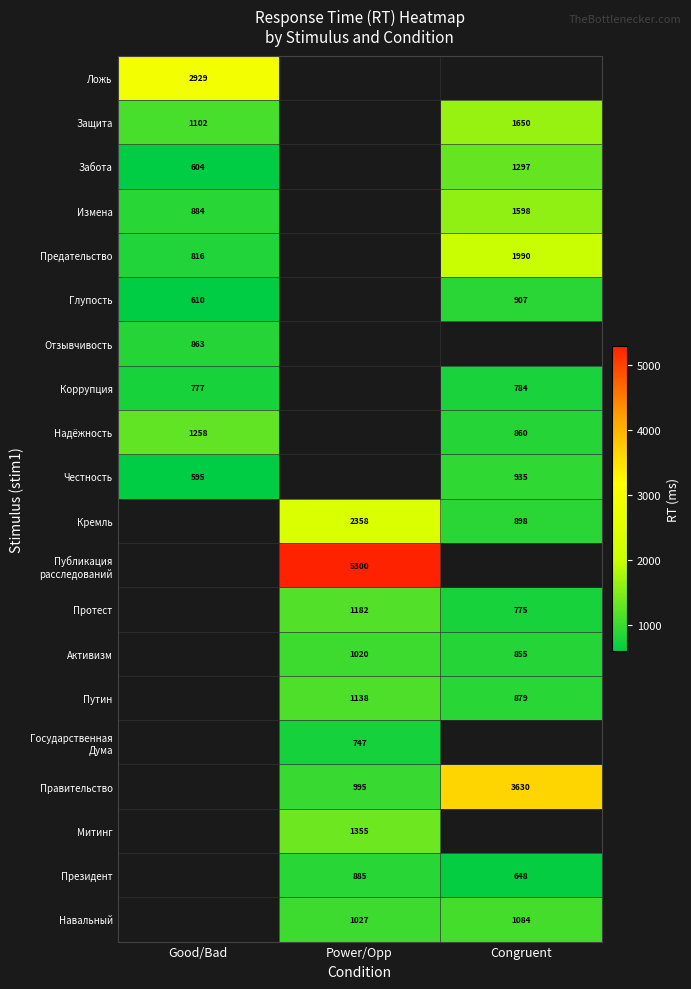

The Защита series shows 2428.4 at Congruent. True or false?

False